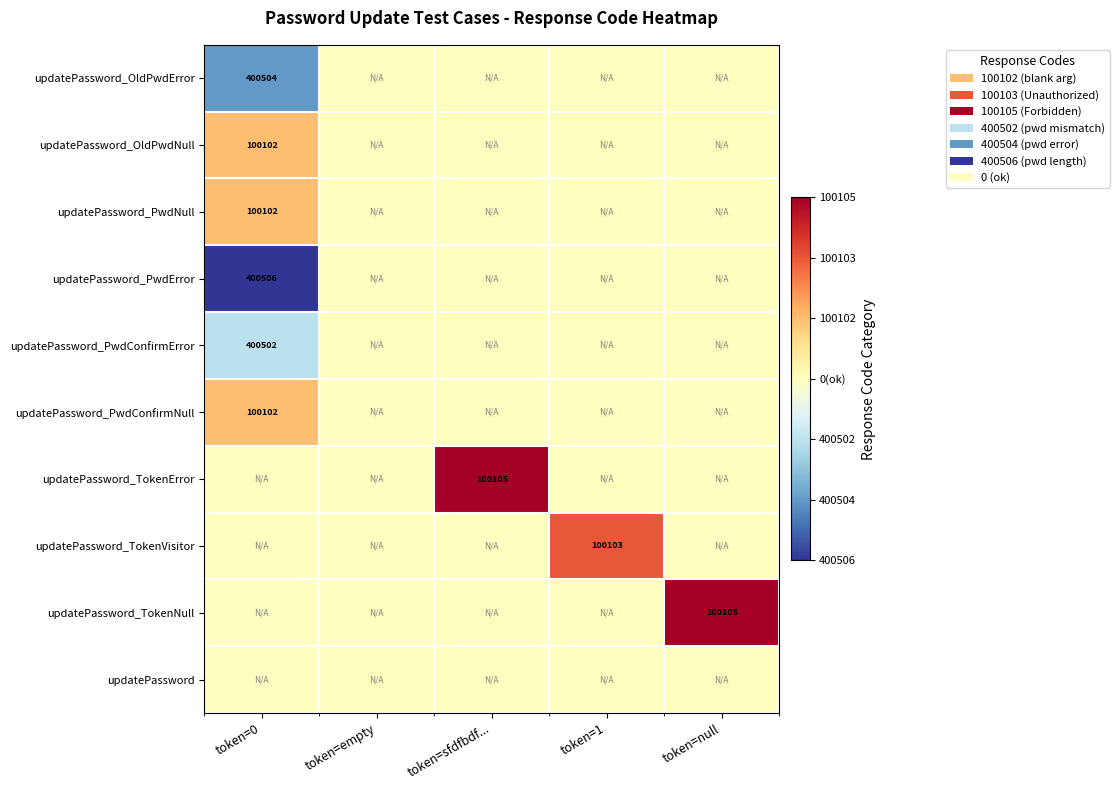

What is the total value across all series at token=sfdfbdf...?

3